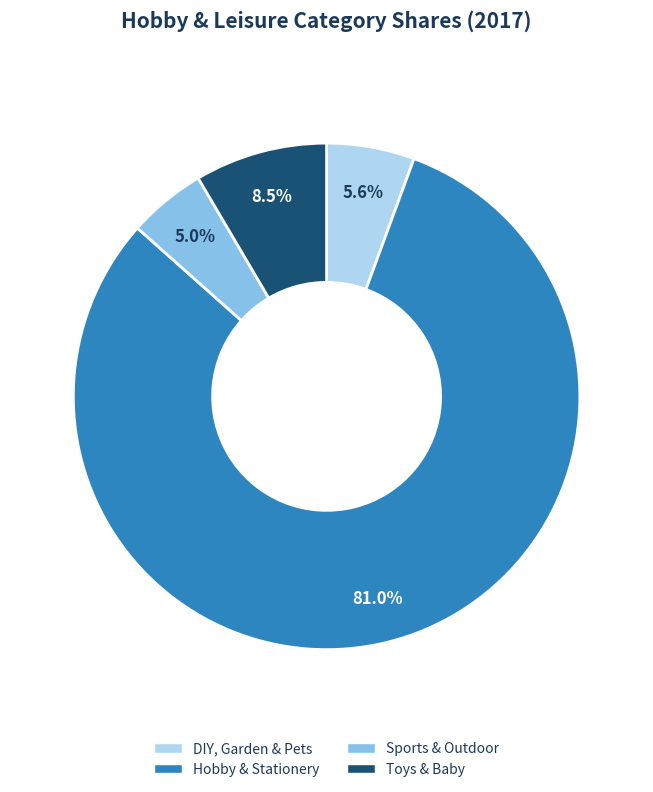

How many slices are in this pie chart?

4